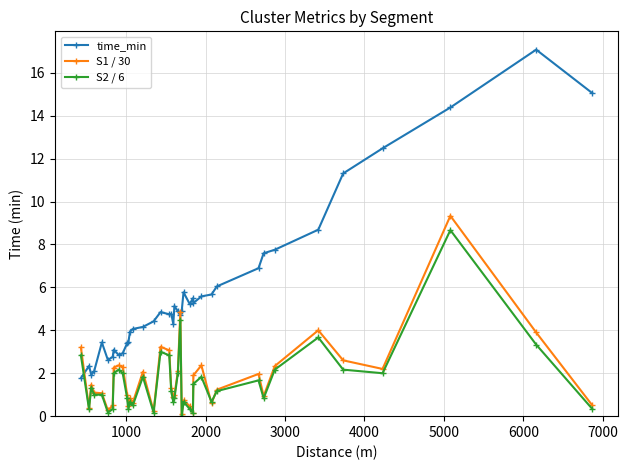

What is the value of the time_min point at the 15th from the left?

4.2